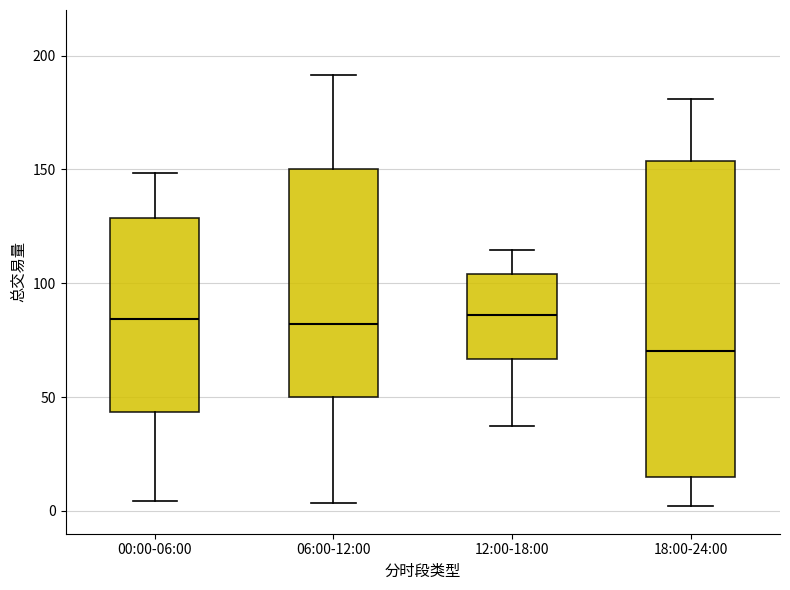

Reading left to right, transcribe this box plot: for each box, give where its median line is, the range the box spans, and where its two whiskers end, as read against the y-axis. The values are not printed on the chart, so give them approximately, as read against the axis.

00:00-06:00: median 85, box 45 to 130, whiskers 5 to 150
06:00-12:00: median 80, box 50 to 150, whiskers 5 to 190
12:00-18:00: median 85, box 65 to 105, whiskers 35 to 115
18:00-24:00: median 70, box 15 to 155, whiskers 0 to 180